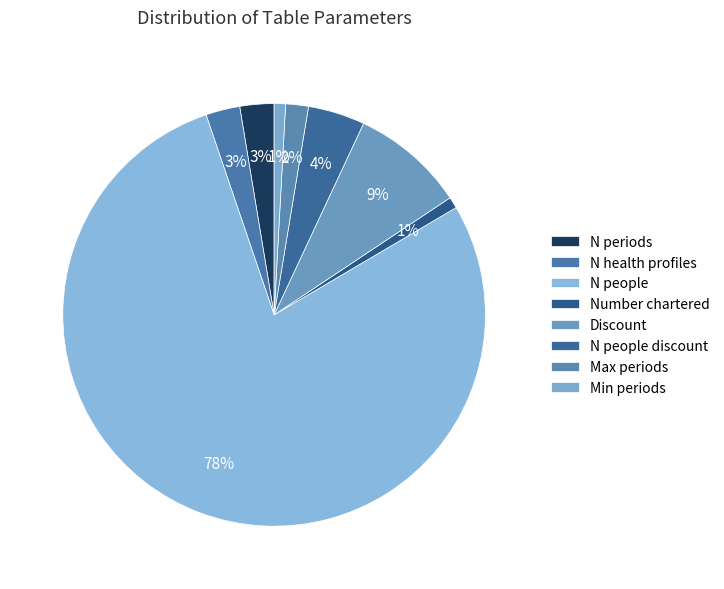

The Number chartered slice represents 1% of the pie. True or false?

True